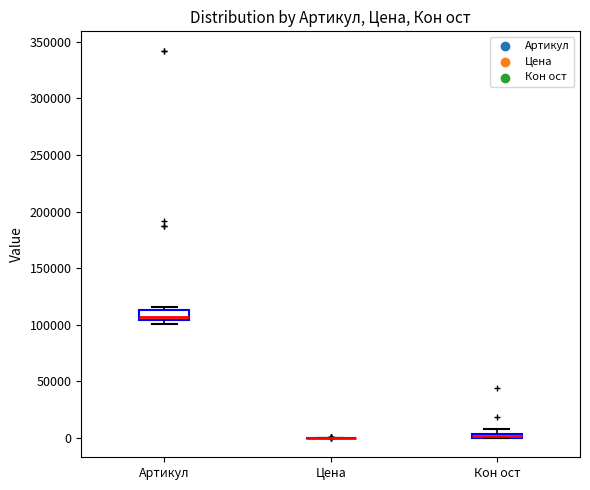

Where is the lower edge of the box for Артикул on the y-axis? The values are not printed on the chart, so give them approximately, as read against the axis.

105000